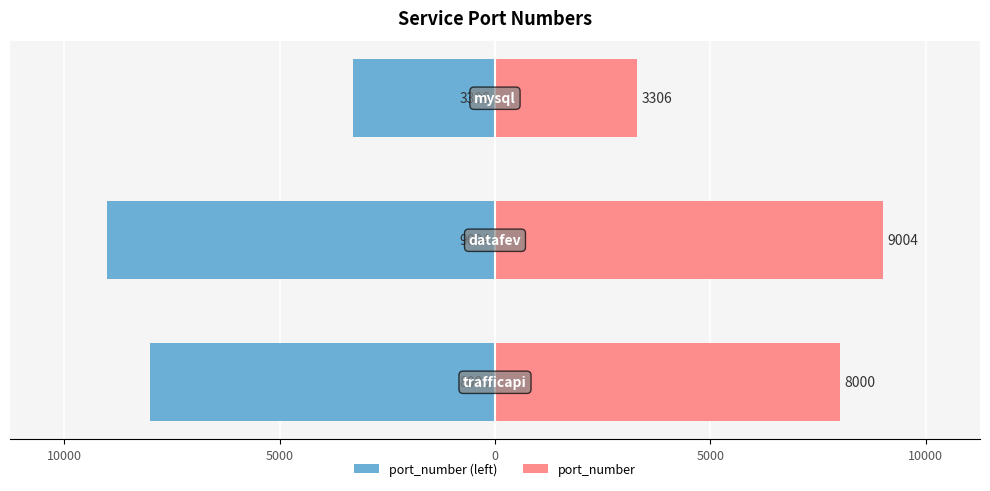

What is the sum of all port_number (left) values?

-20310